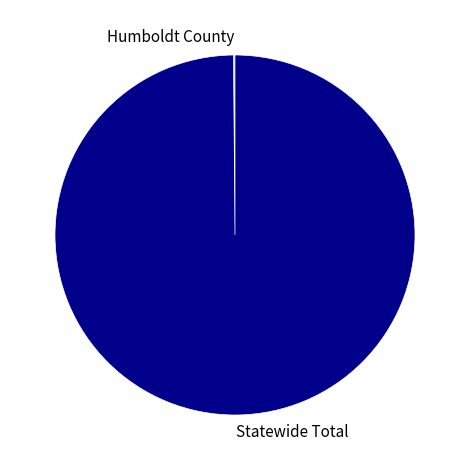

Does Statewide Total represent more than half of the total?

Yes